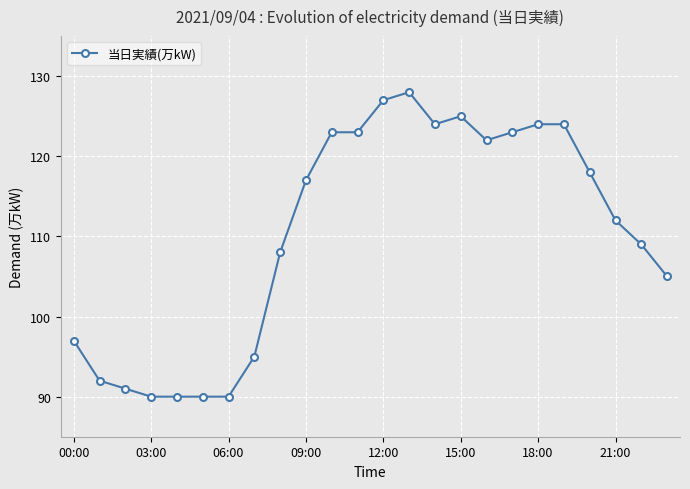

What is the value of the 6th point from the left?

90